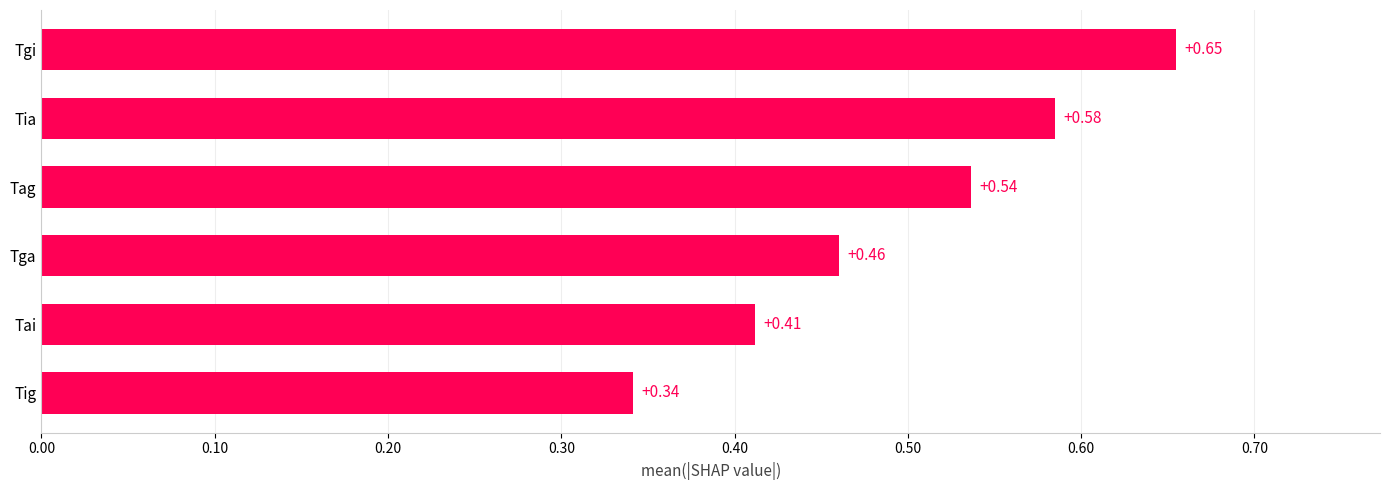

Rank the categories by value from lowest to highest.

Tig, Tai, Tga, Tag, Tia, Tgi